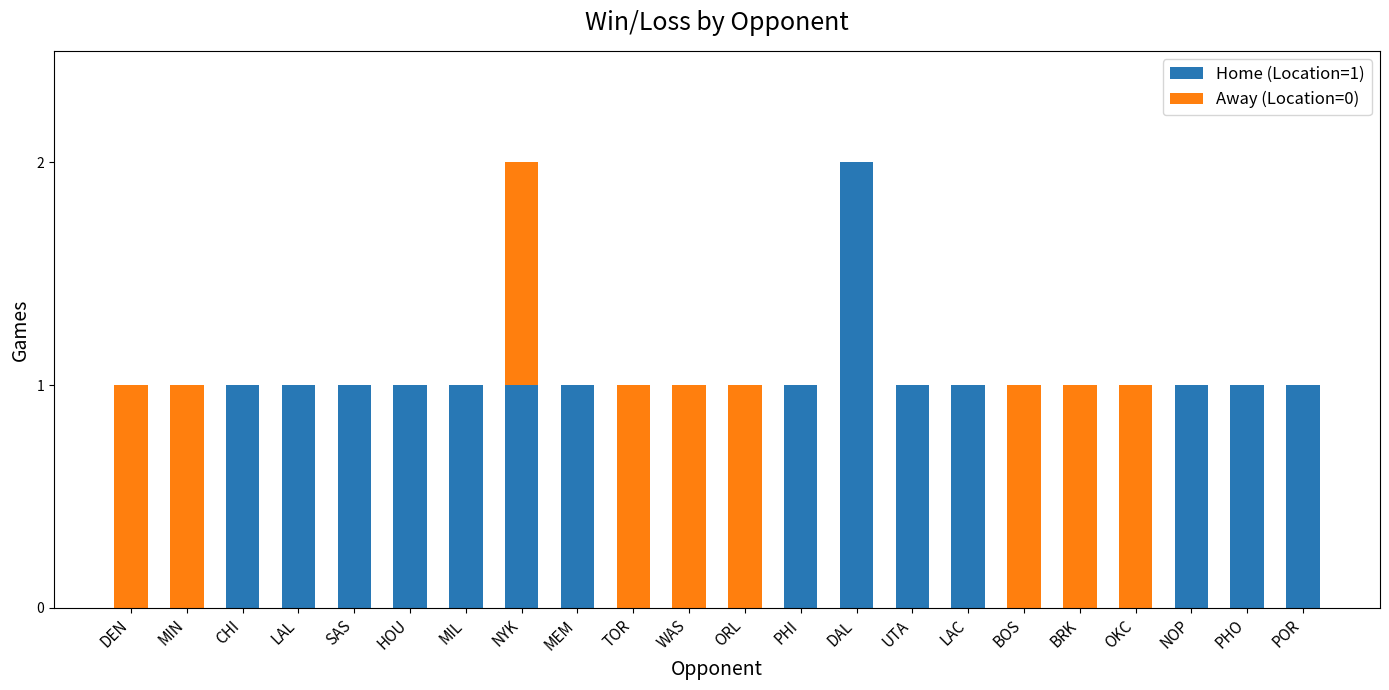

The Home (Location=1) series shows 0 at PHI. True or false?

False